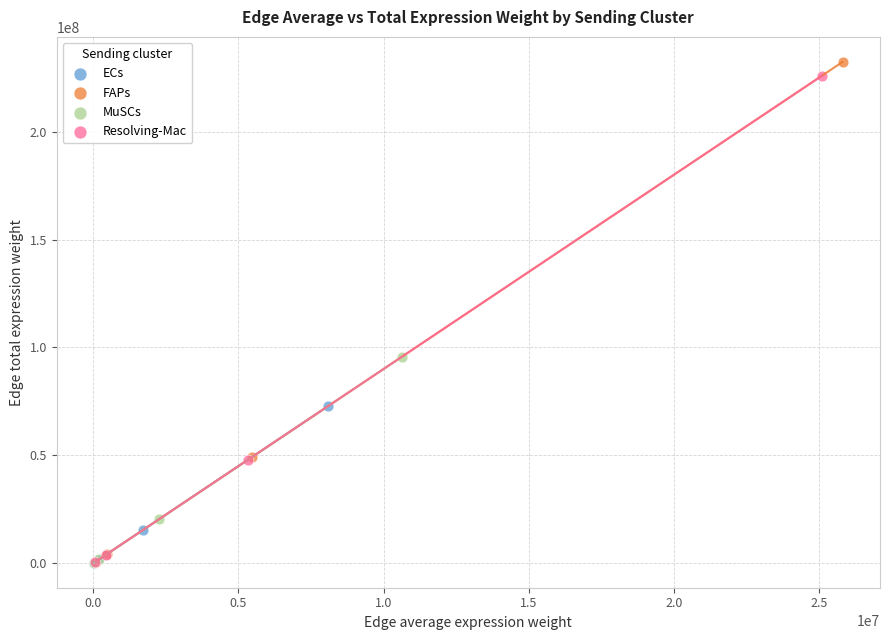

Which series has the largest Y range (max minus min)?

FAPs